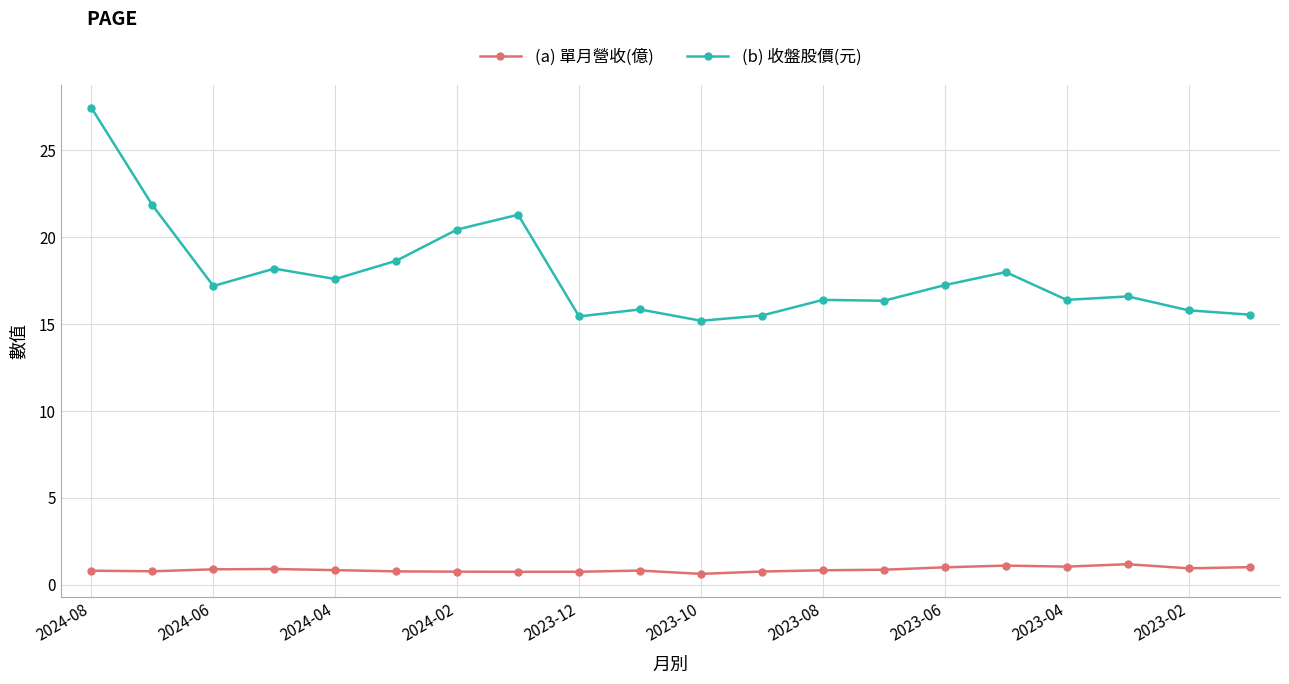

True or false: (a) 單月營收(億) and (b) 收盤股價(元) cross at least once.

False